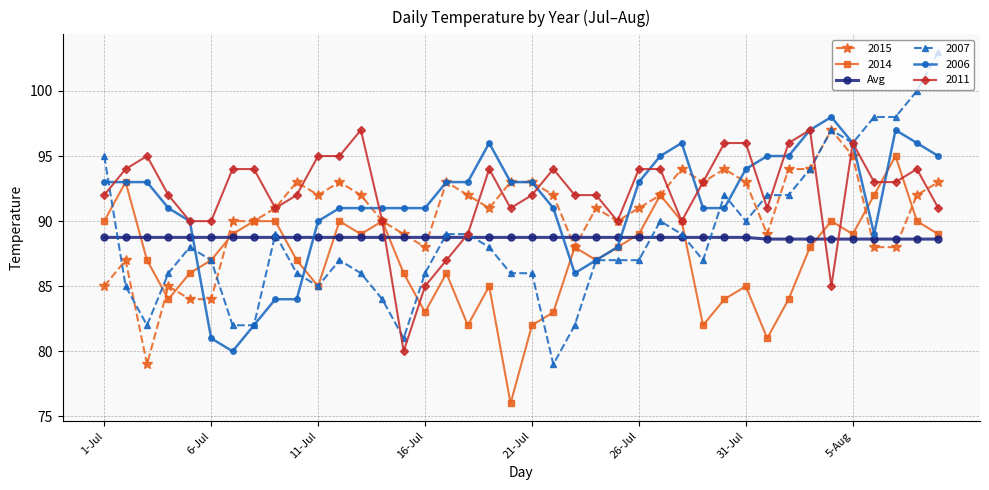

What is the lowest value of the 2014 series?

76.0